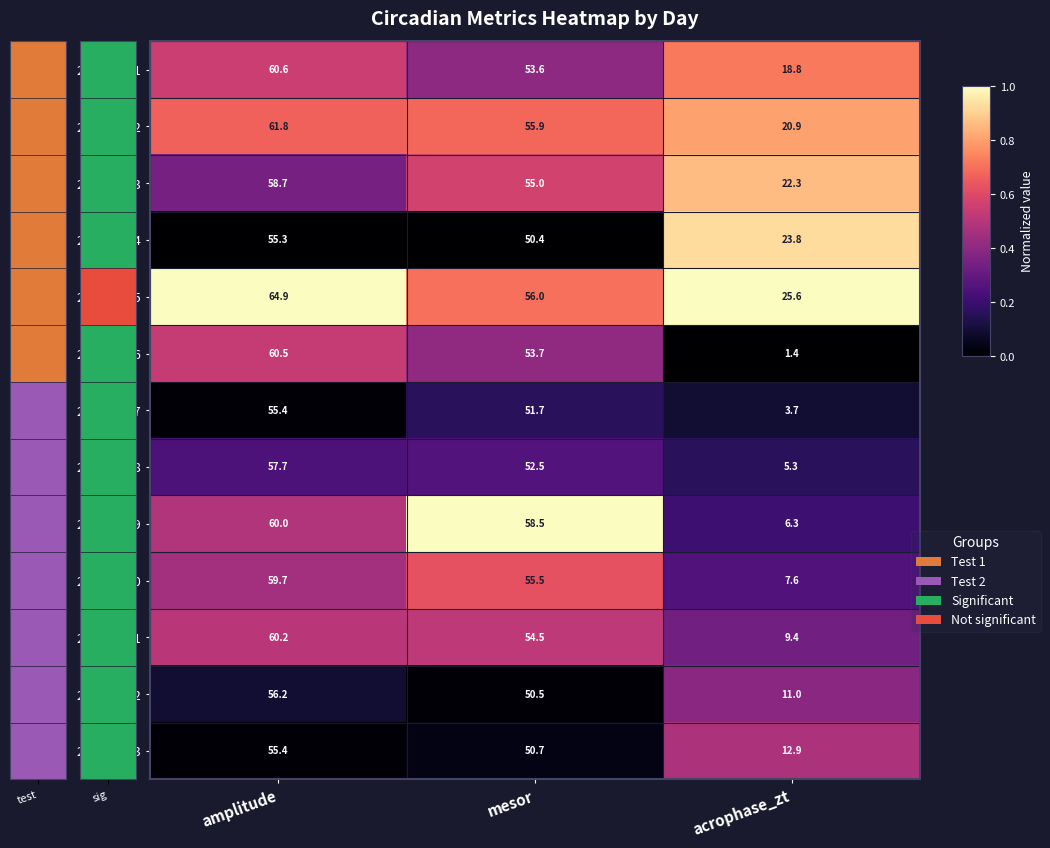

What is the total value across all series at acrophase_zt?

169.0